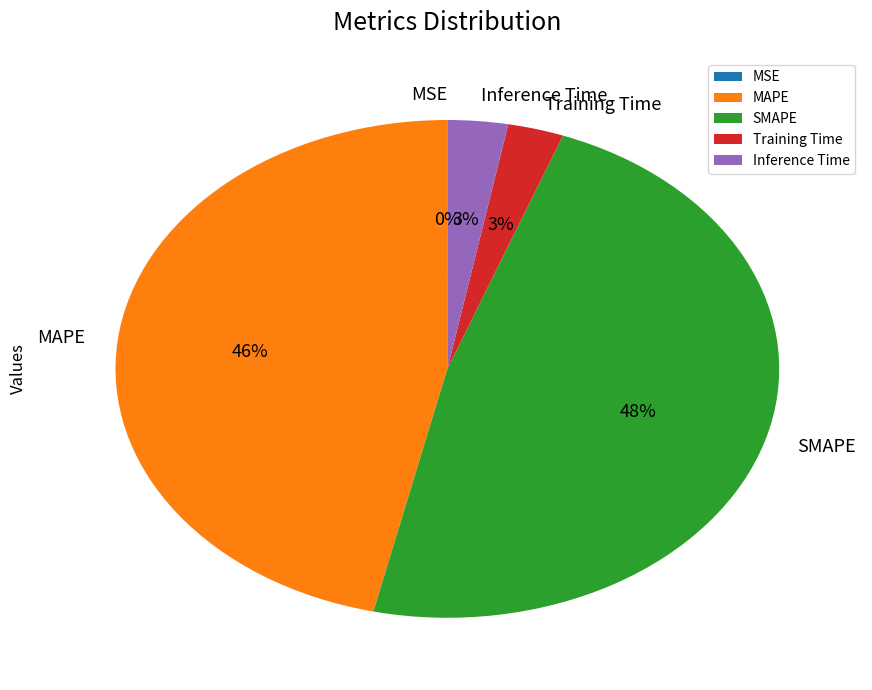

To the nearest percent, what is the difference between the largest and smallest slice percentages?

48%